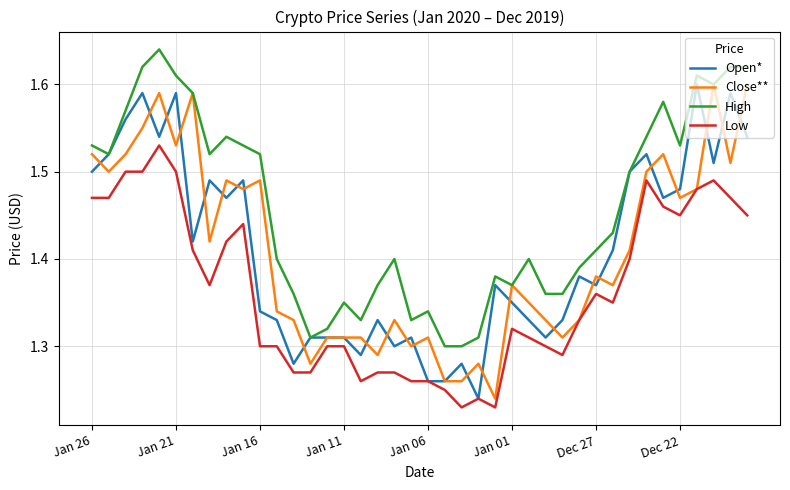

Which series has the largest total across all categories?

High